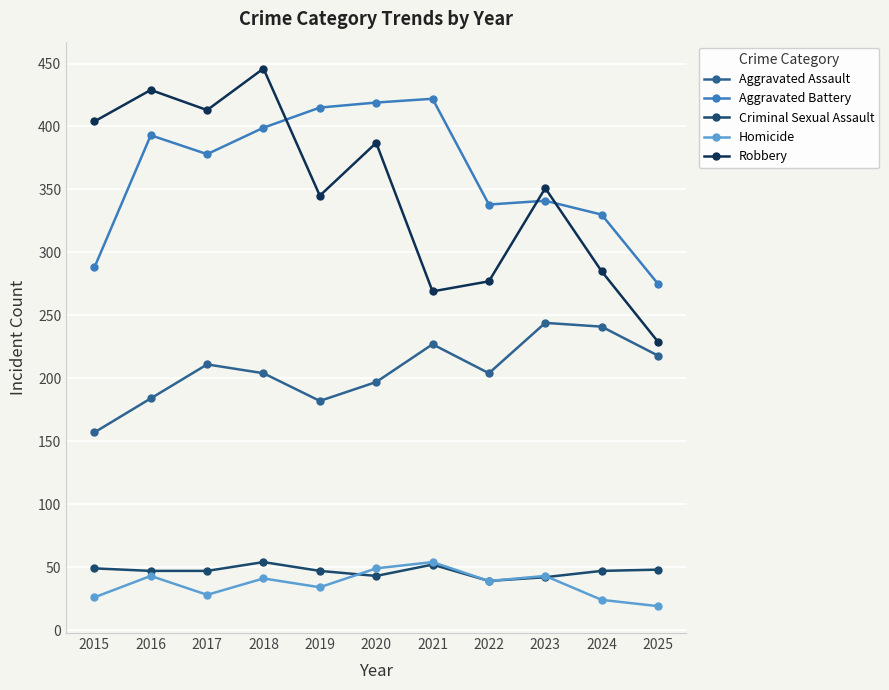

What is the sum of all Criminal Sexual Assault values?

515